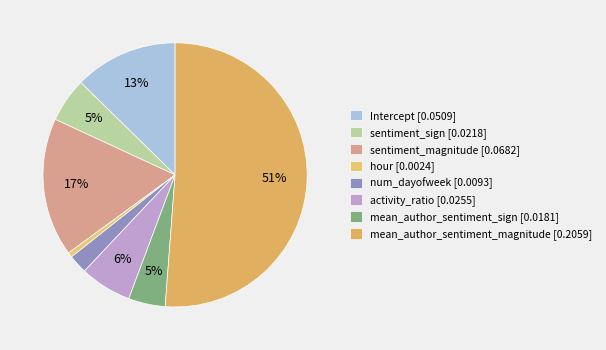

Count the number of slices in the pie.

8